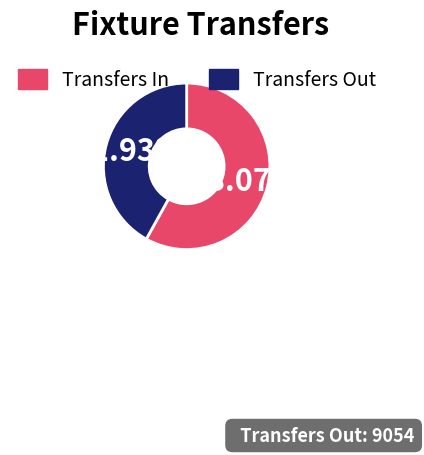

Is there a majority slice in this chart?

Yes